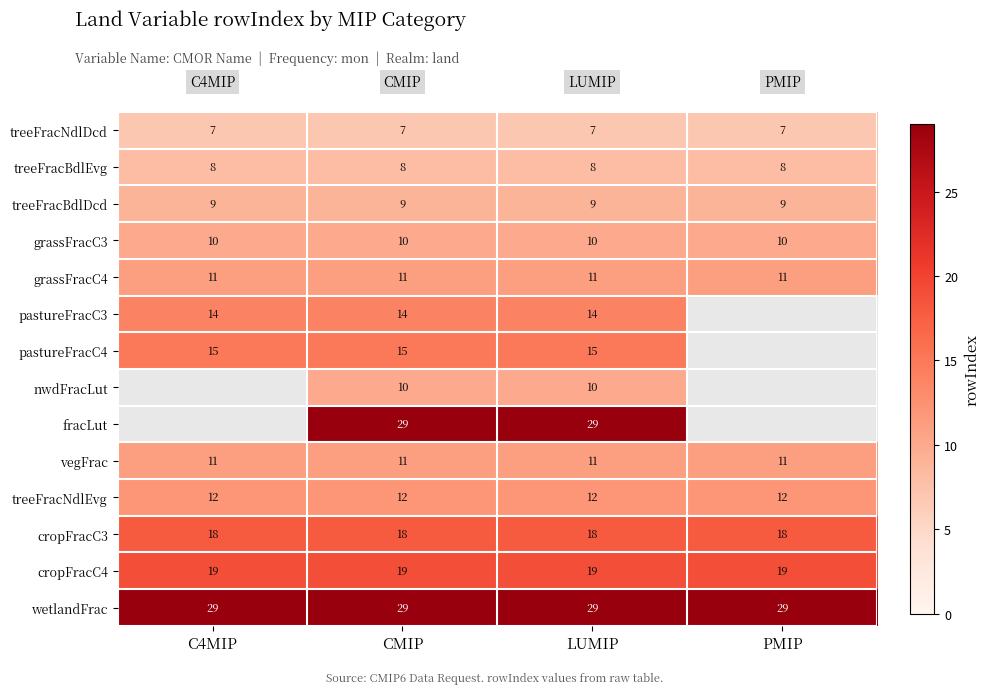

What is the smallest value displayed?

7.0